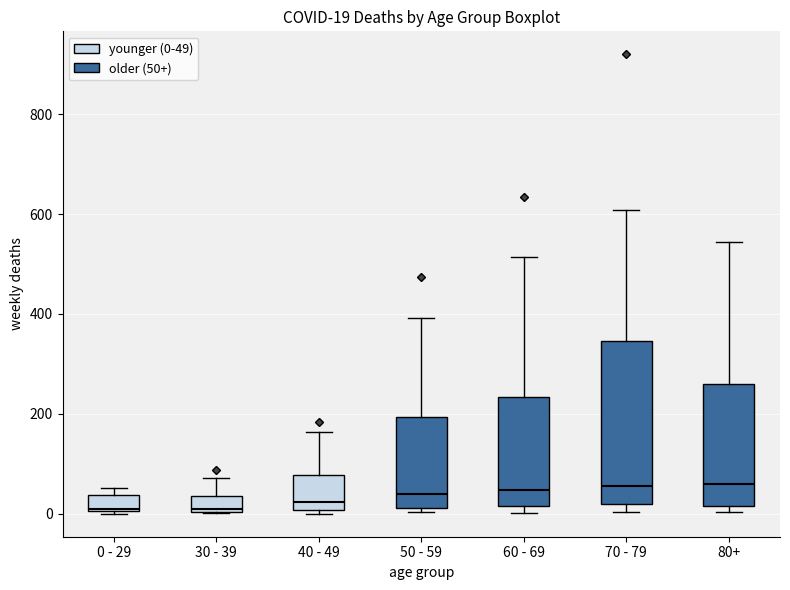

Comparing the boxes themselves (not the whiskers), which one is the tallest?

70 - 79